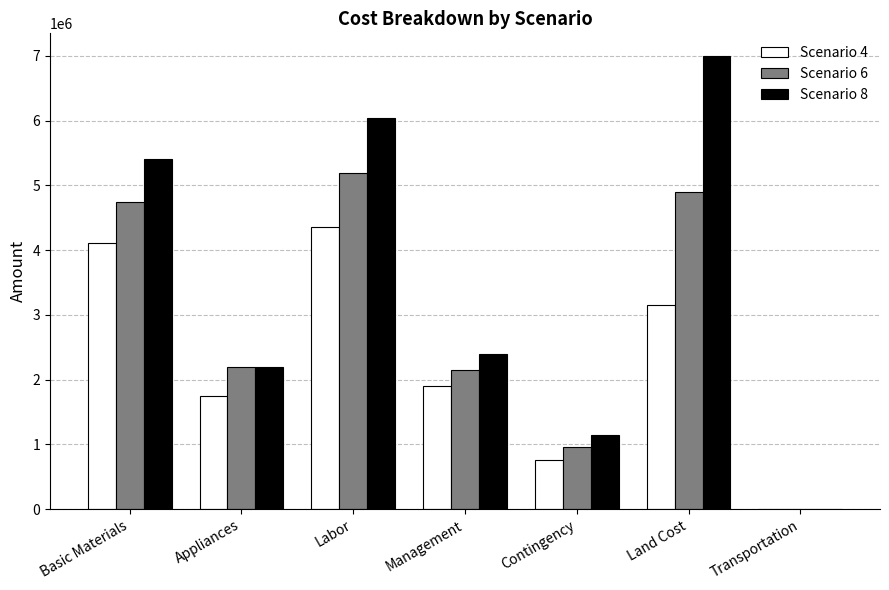

At which label does Scenario 4 first exceed 1900000?

Basic Materials